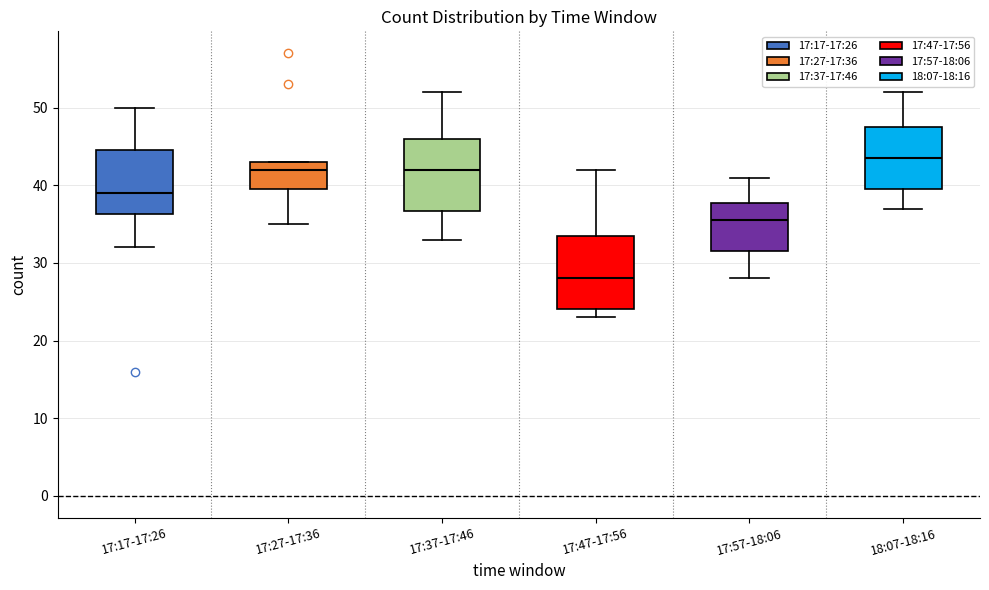

Reading left to right, read every box against the y-axis: the position of its median line, the range the box covers, and the ends of its whiskers. The values are not printed on the chart, so give them approximately, as read against the axis.

17:17-17:26: median 39, box 36 to 45, whiskers 32 to 50
17:27-17:36: median 42, box 40 to 43, whiskers 35 to 43
17:37-17:46: median 42, box 37 to 46, whiskers 33 to 52
17:47-17:56: median 28, box 24 to 34, whiskers 23 to 42
17:57-18:06: median 36, box 32 to 38, whiskers 28 to 41
18:07-18:16: median 44, box 40 to 48, whiskers 37 to 52